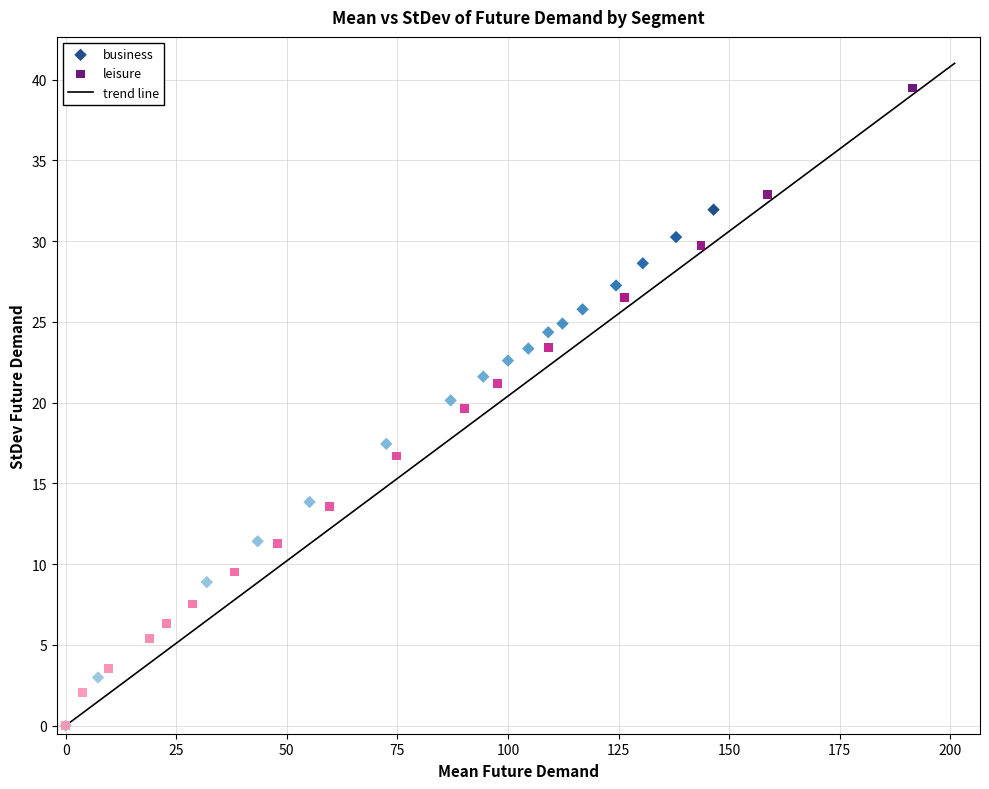

Which series contains the highest Y value?

leisure